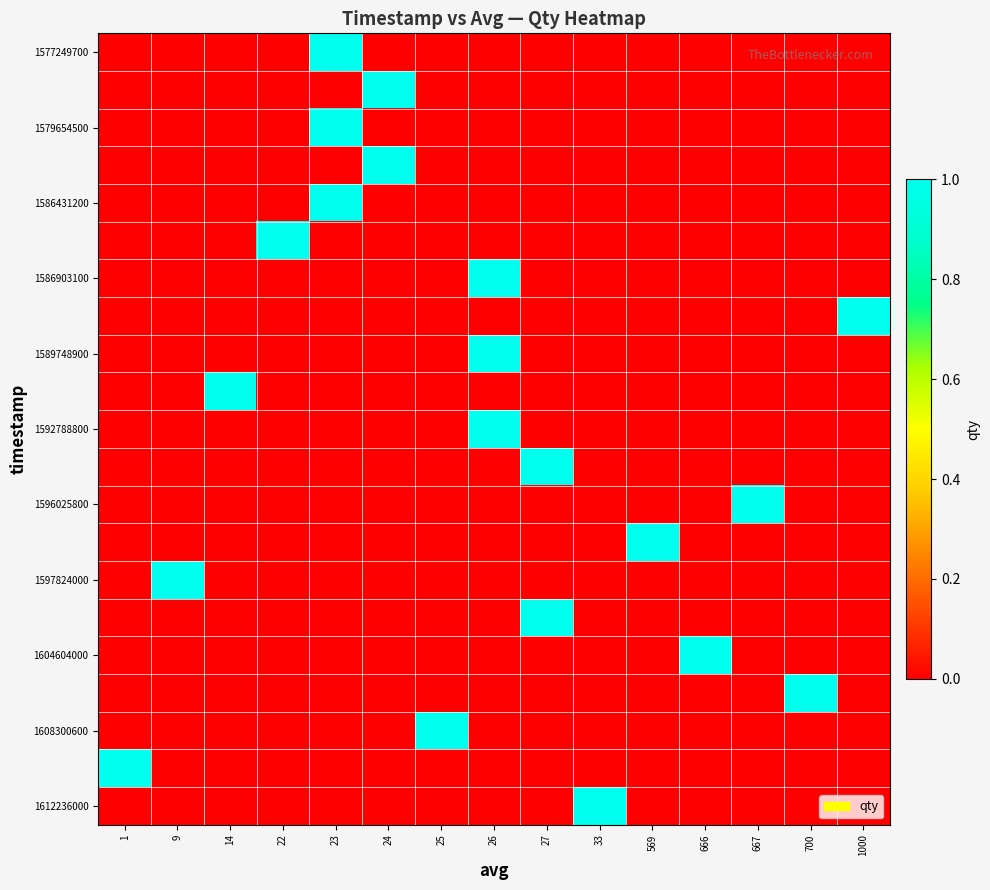

At how many categories does at least one series exceed 0?

15